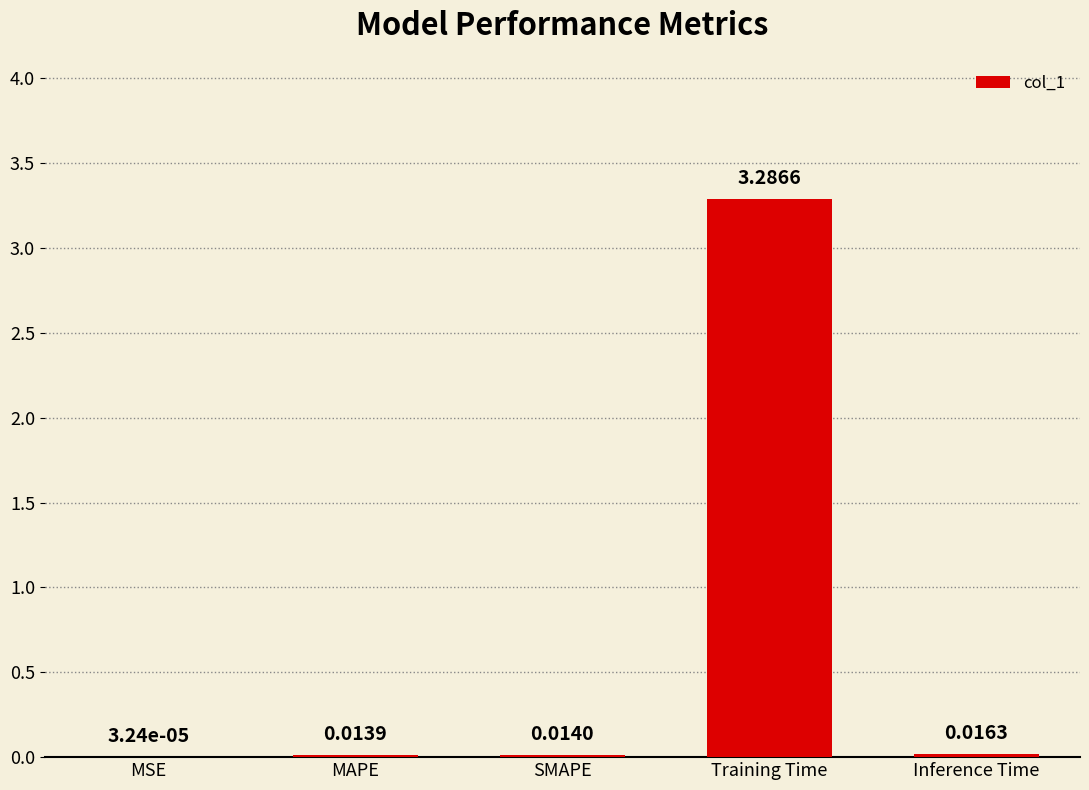

Where is the data nearest to the value 1?

Inference Time